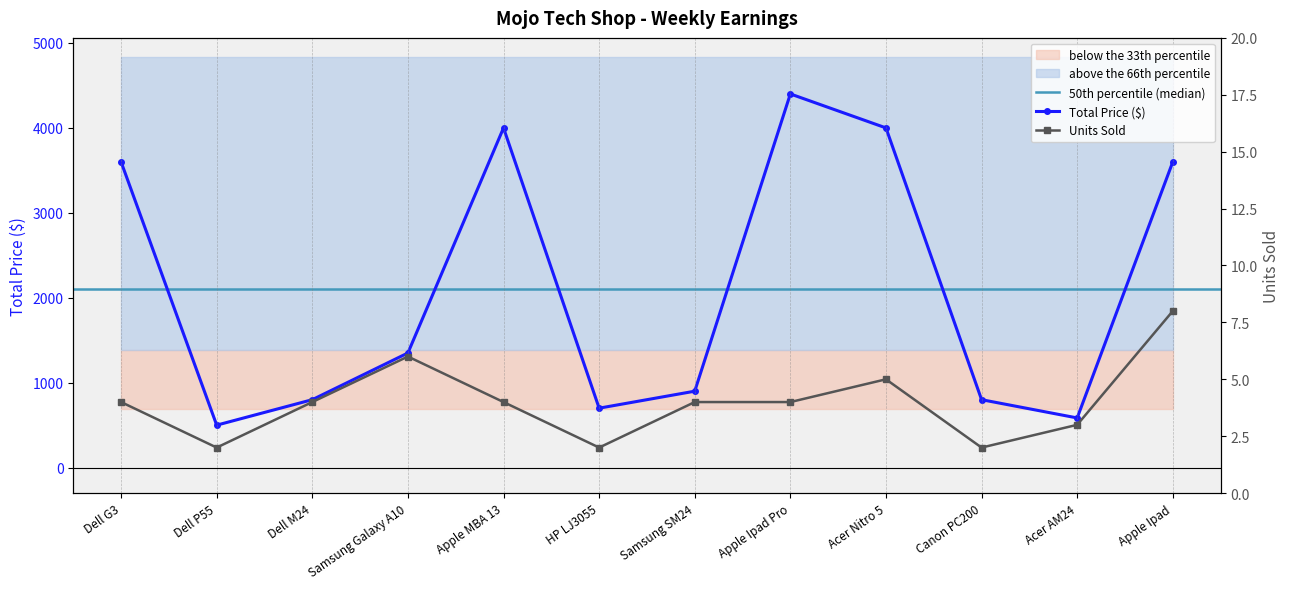

The Units Sold series shows 6 at Dell M24. True or false?

False